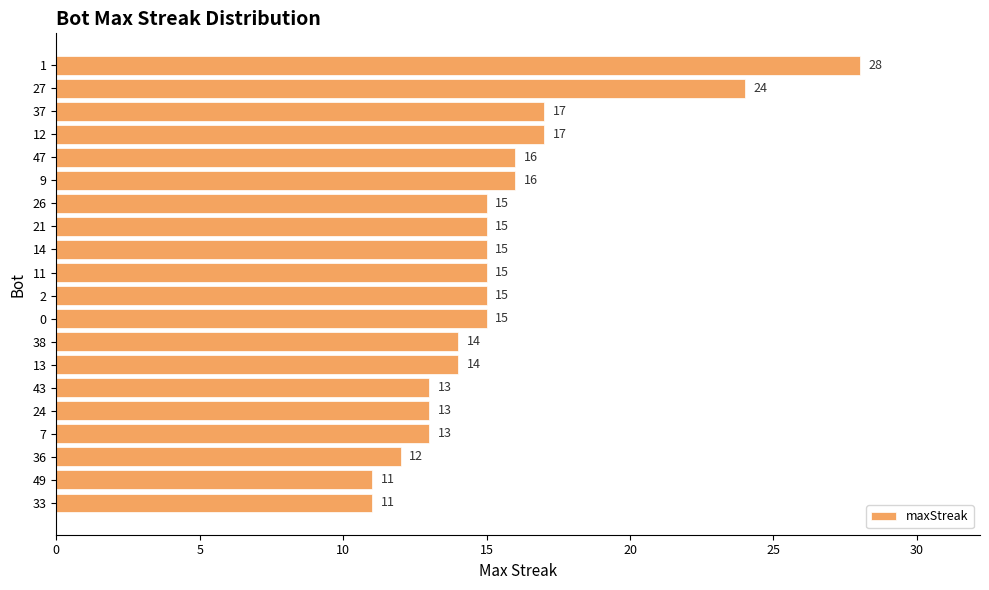

Reading top to bottom, what are all the values shown in this chart?

28	24	17	17	16	16	15	15	15	15	15	15	14	14	13	13	13	12	11	11